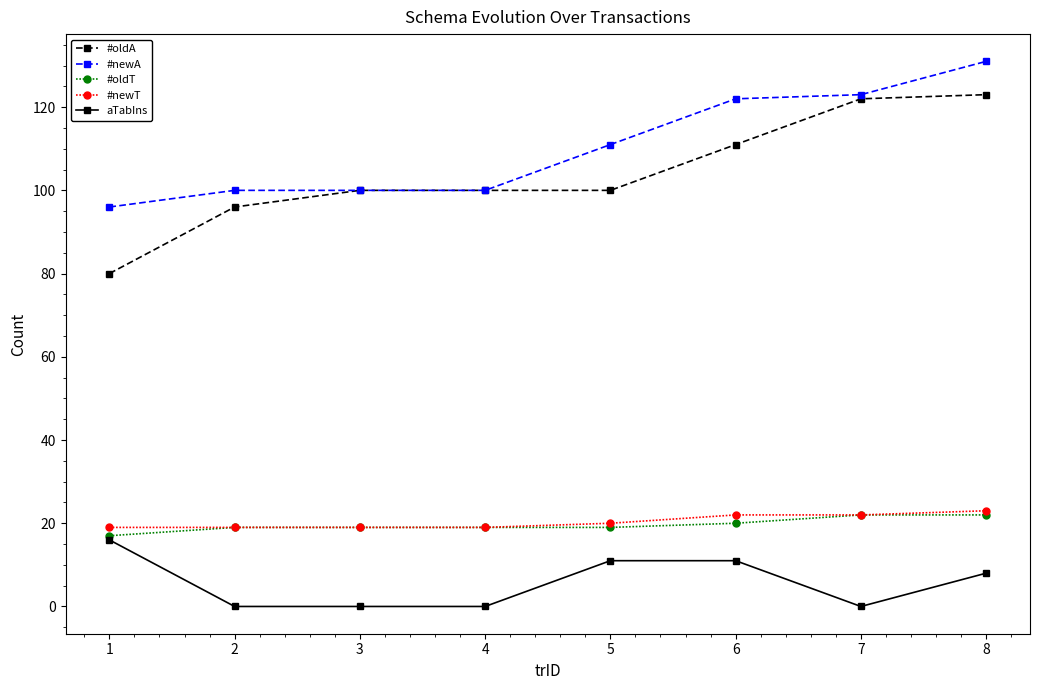

How many data points does each series have?

8